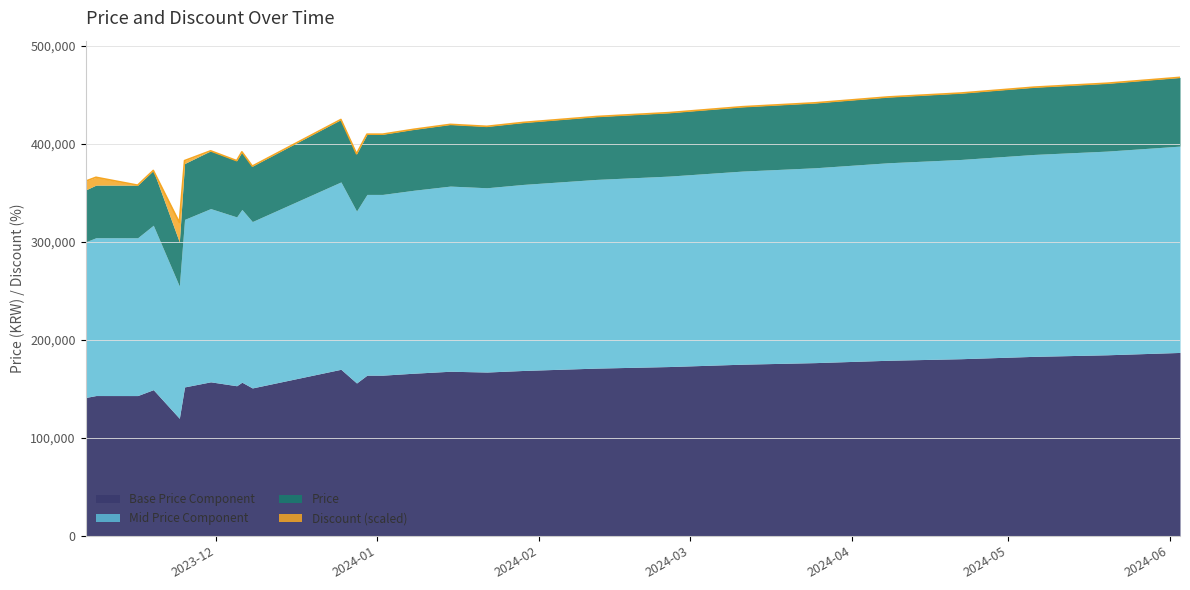

What is the maximum value shown in the chart?

468000